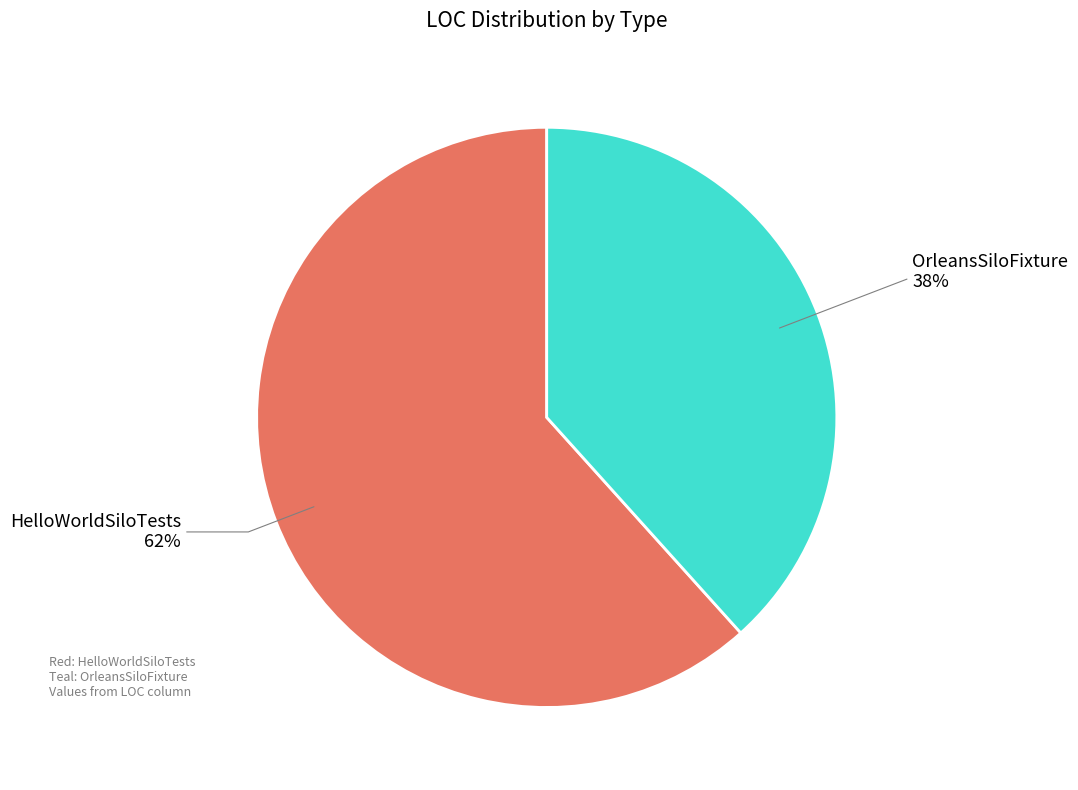

To the nearest percent, what is the average slice percentage?

50%